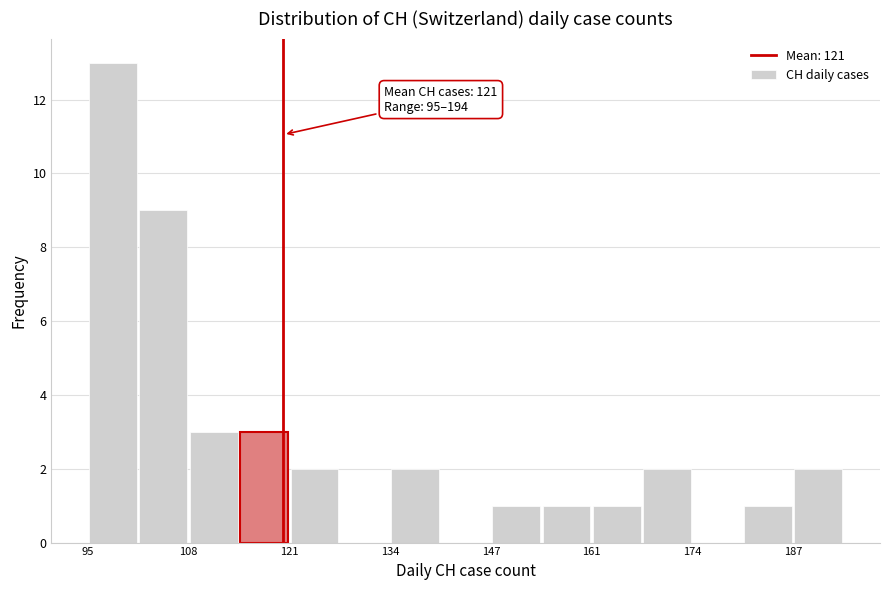

Read against the x-axis, roughly where is the centre of the tallest bar?

98